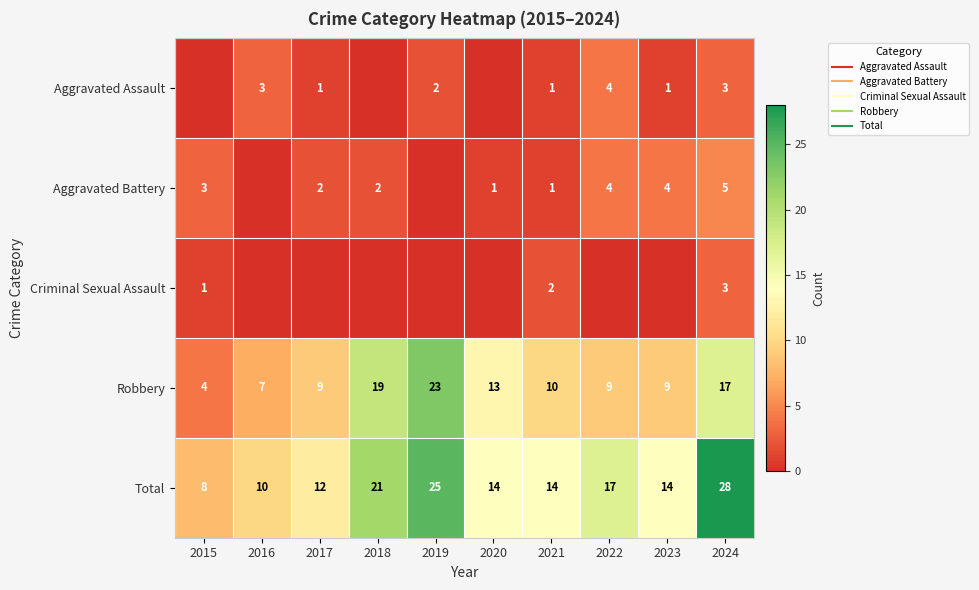

What is the average value of the Aggravated Assault series?

2